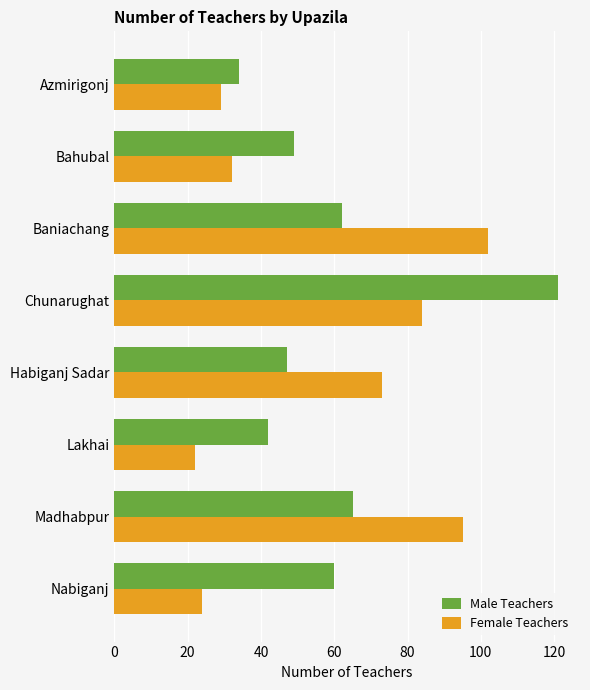

What is the total value across all series at Madhabpur?

160